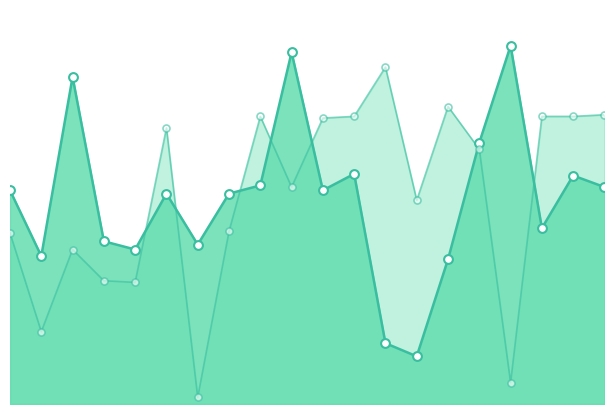

What are all the series names shown in the legend?

Band1, Band2